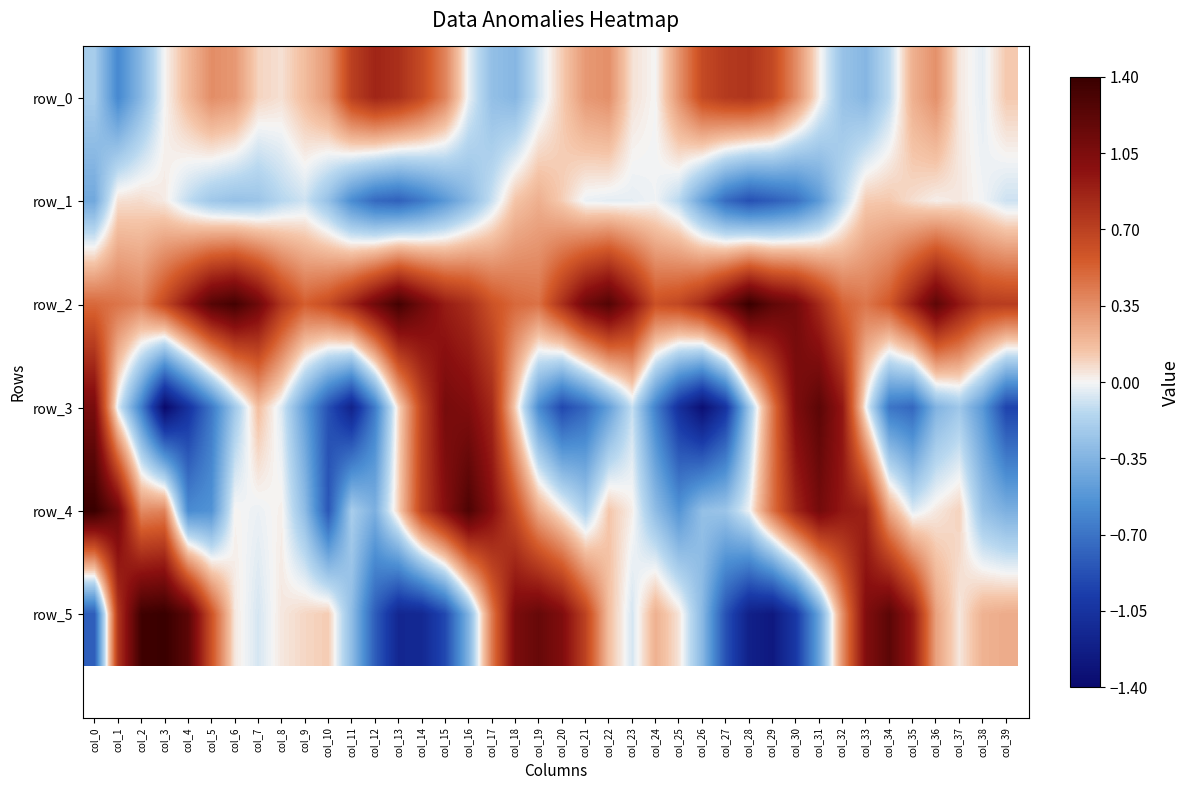

What is the maximum value for row_3?

1.2